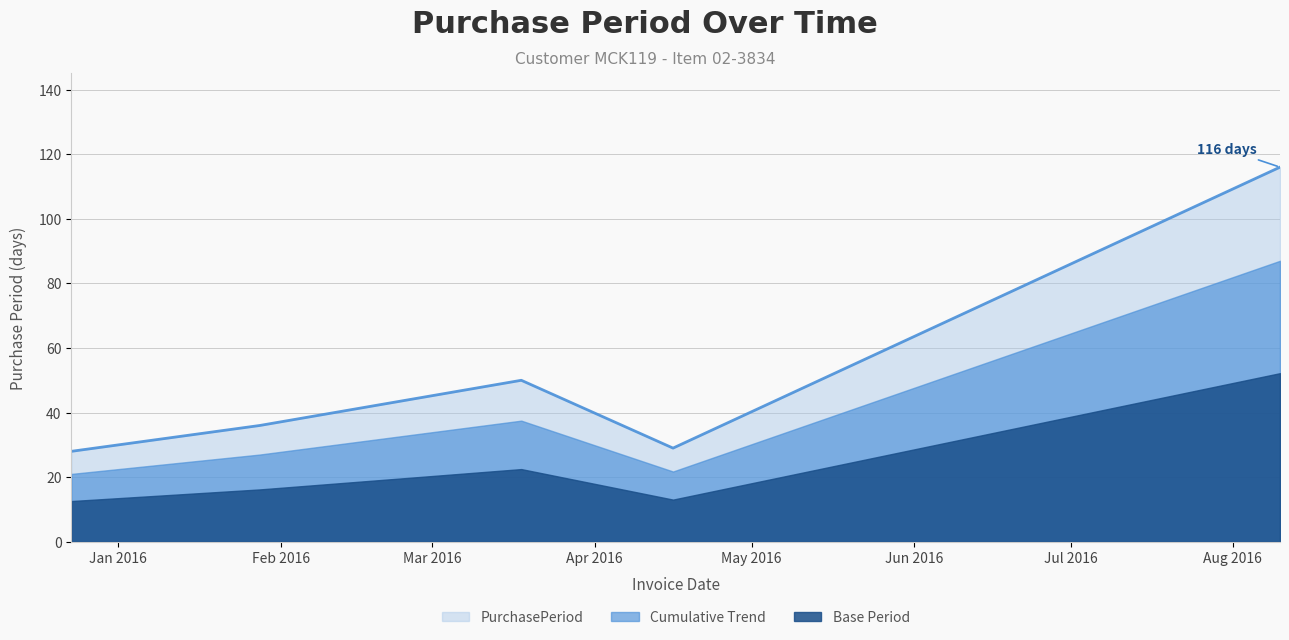

What value does the data have at 2016-08-10?

116